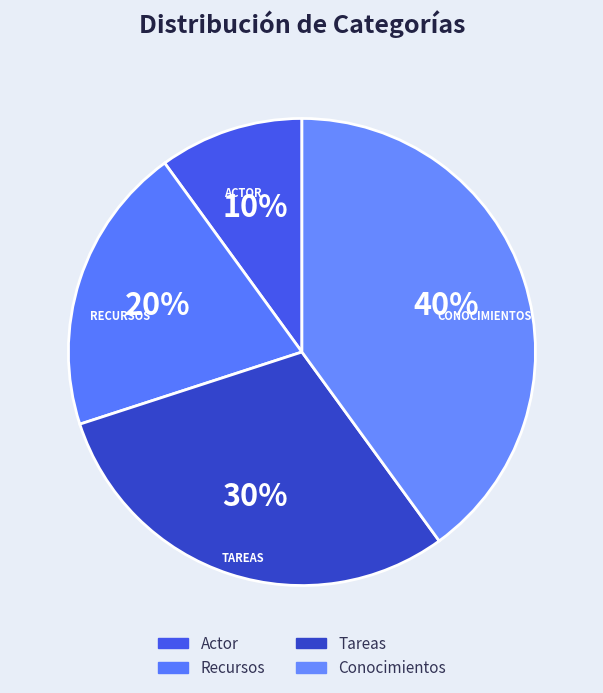

Do Conocimientos and Tareas together represent more than half of the pie?

Yes